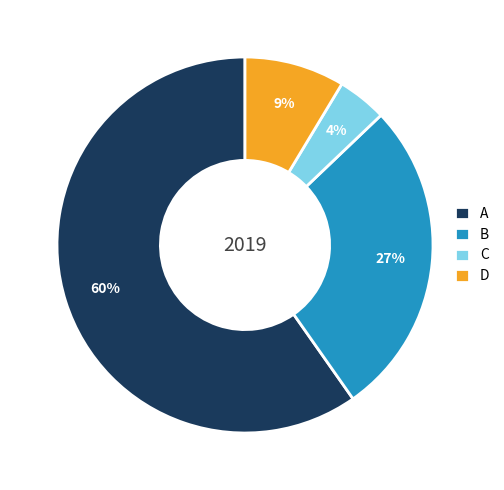

Is there a majority slice in this chart?

Yes